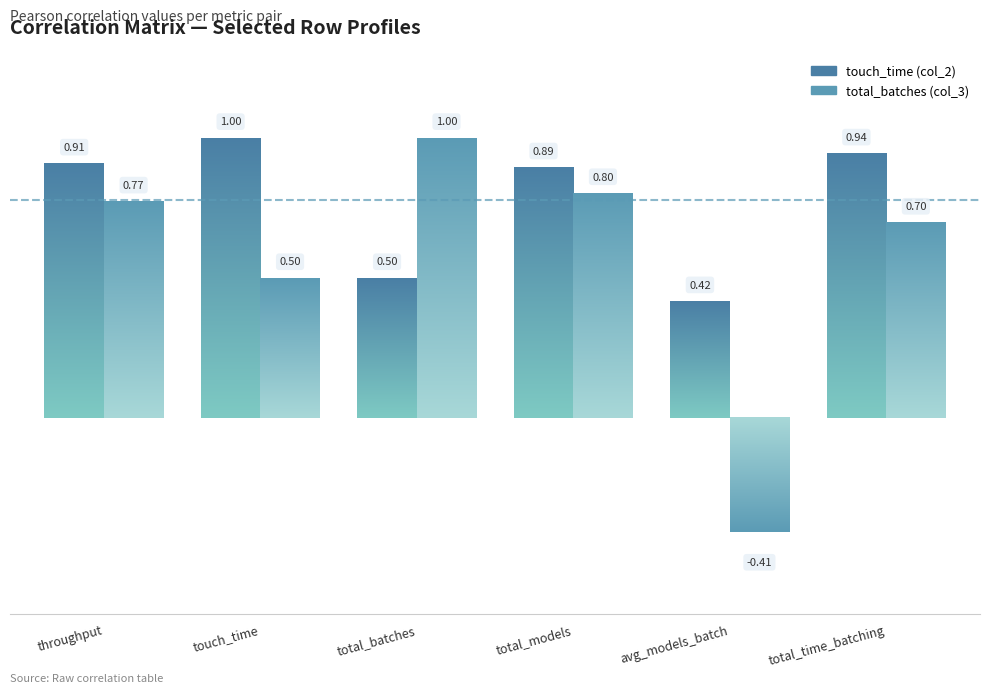

What is the total value across all series at total_time_batching (6)?

1.6